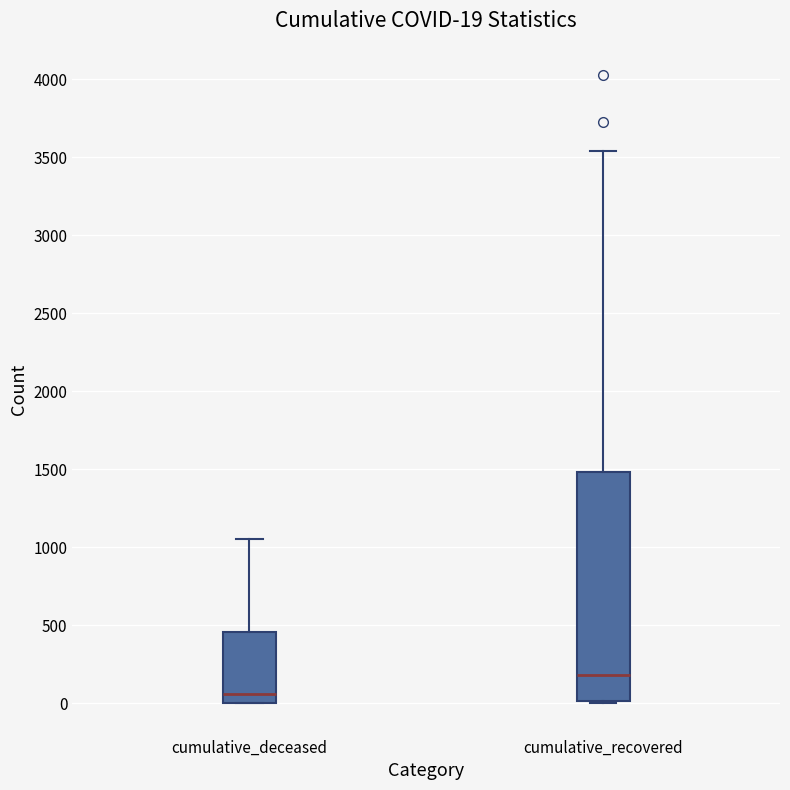

Which box has the lowest median line?

cumulative_deceased